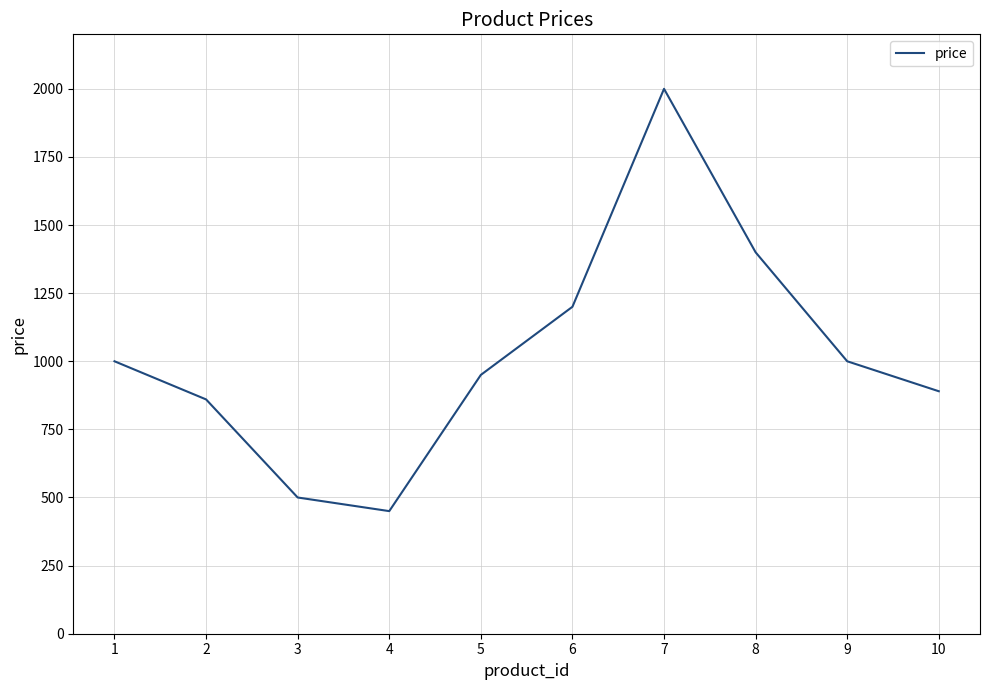

What is the approximate value at 6, to the nearest 50?

1200